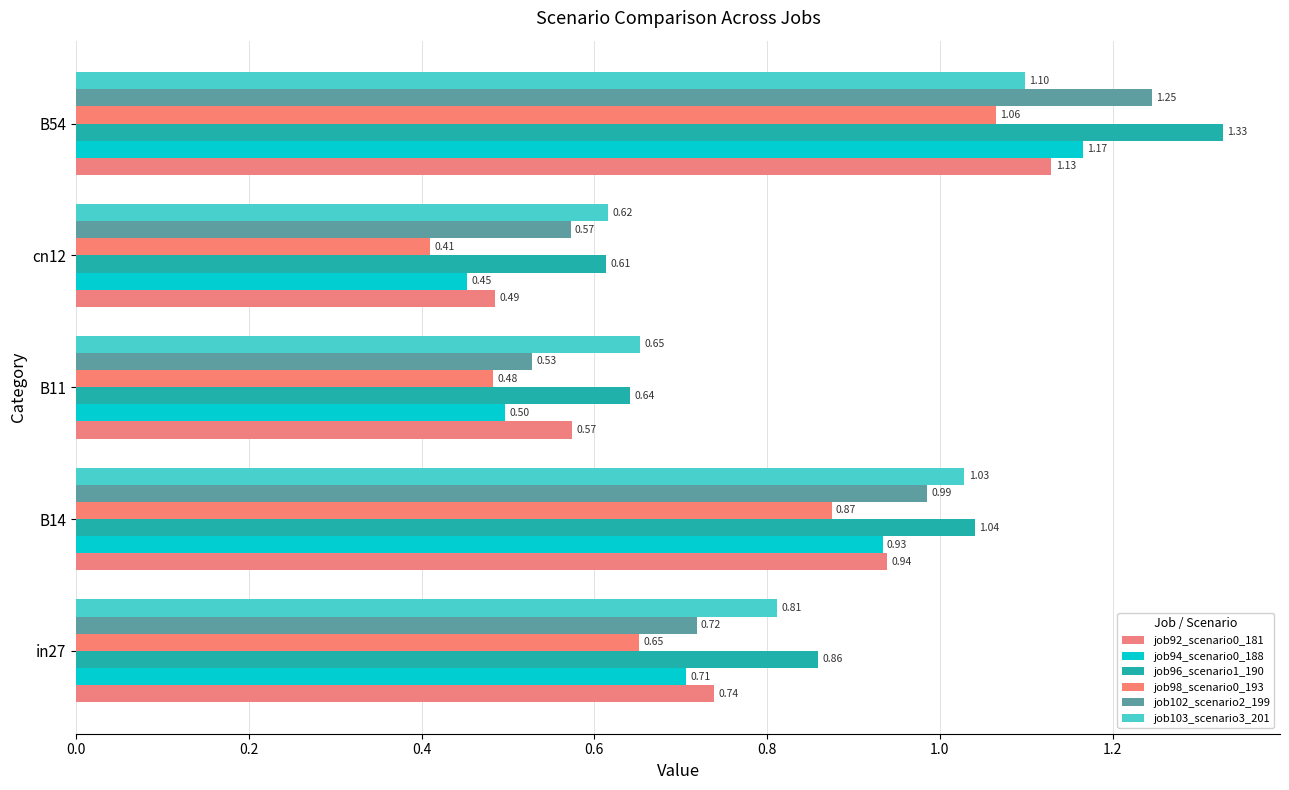

How many data points does each series have?

5